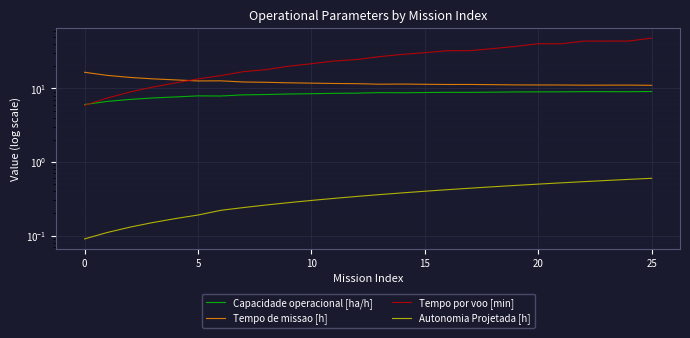

Which series has the largest range (max minus min)?

Tempo por voo [min]